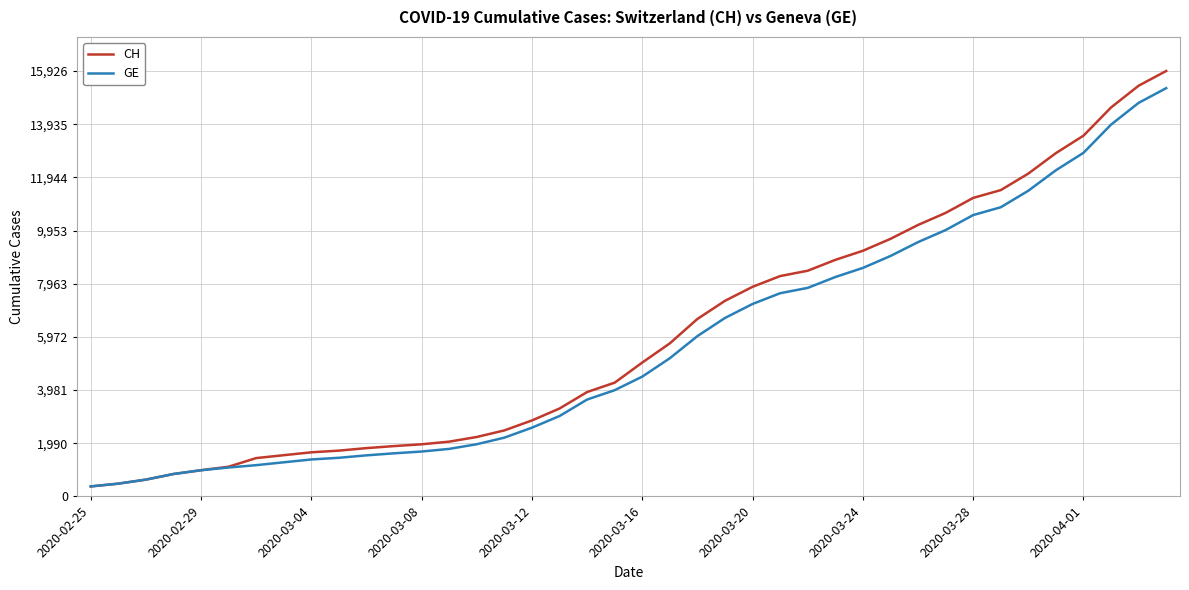

Which series has the largest range (max minus min)?

CH